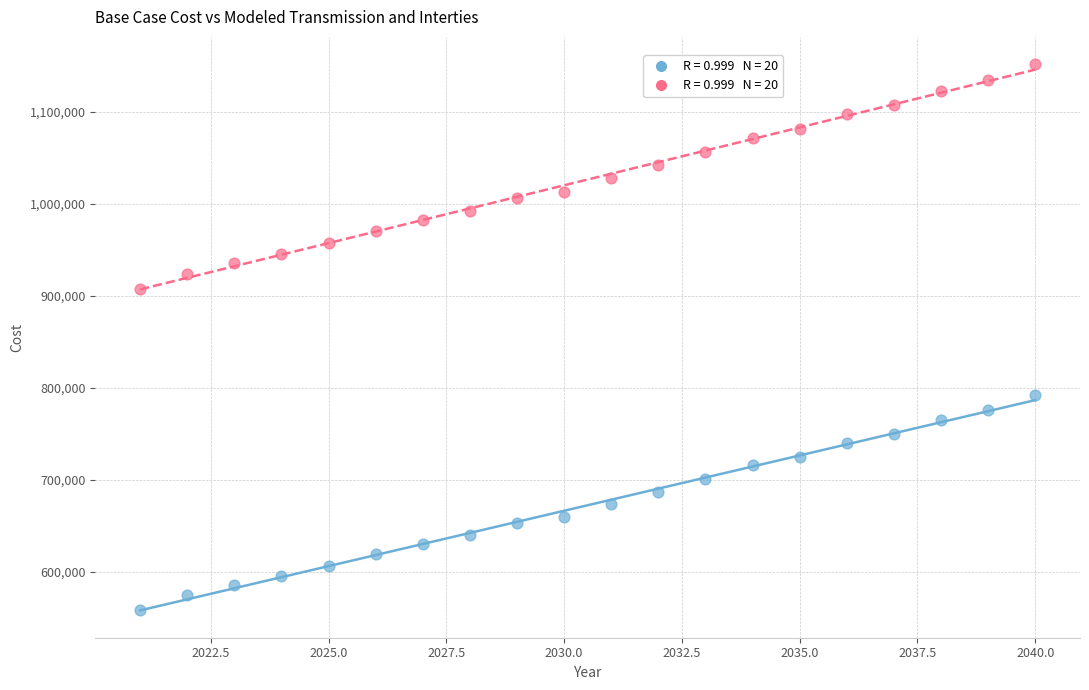

Across all data points, what is the range of Y values (max minus min)?

592959.1